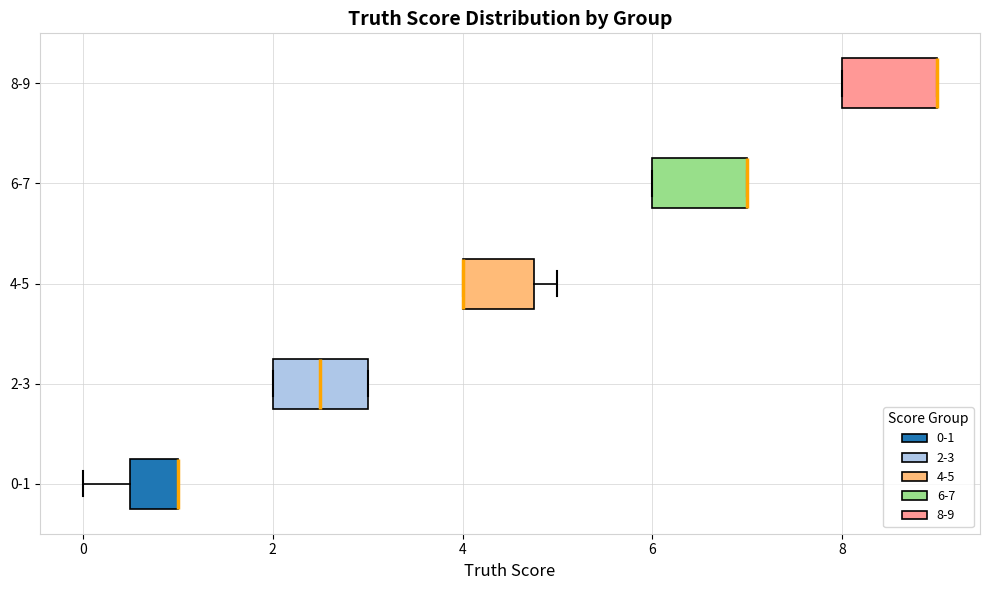

Reading bottom to top, transcribe this box plot: for each box, give where its median line is, the range the box spans, and where its two whiskers end, as read against the x-axis. The values are not printed on the chart, so give them approximately, as read against the axis.

0-1: median 1.0 (drawn on the box's right edge), box 0.6 to 1.0, whiskers 0.0 to 1.0
2-3: median 2.6, box 2.0 to 3.0, whiskers 2.0 to 3.0
4-5: median 4.0 (drawn on the box's left edge), box 4.0 to 4.8, whiskers 4.0 to 5.0
6-7: median 7.0 (drawn on the box's right edge), box 6.0 to 7.0, whiskers 6.0 to 7.0
8-9: median 9.0 (drawn on the box's right edge), box 8.0 to 9.0, whiskers 8.0 to 9.0